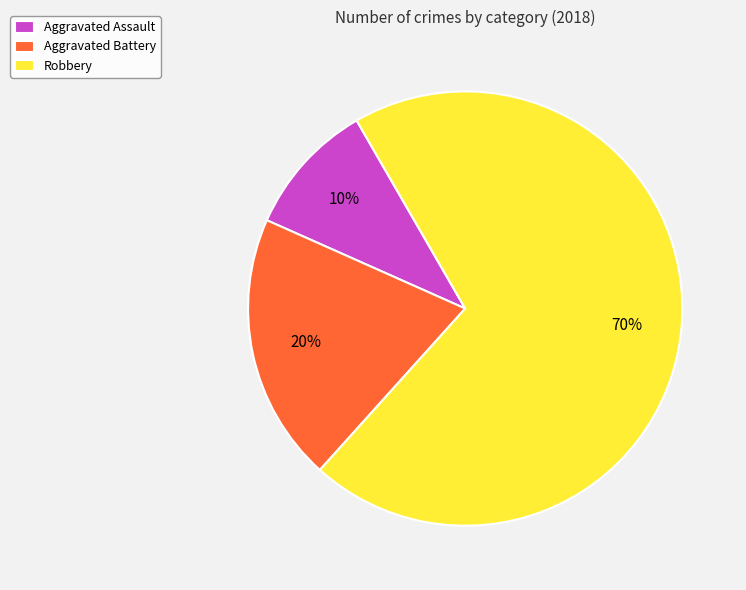

To the nearest percent, what is the difference between the largest and smallest slice percentages?

60%